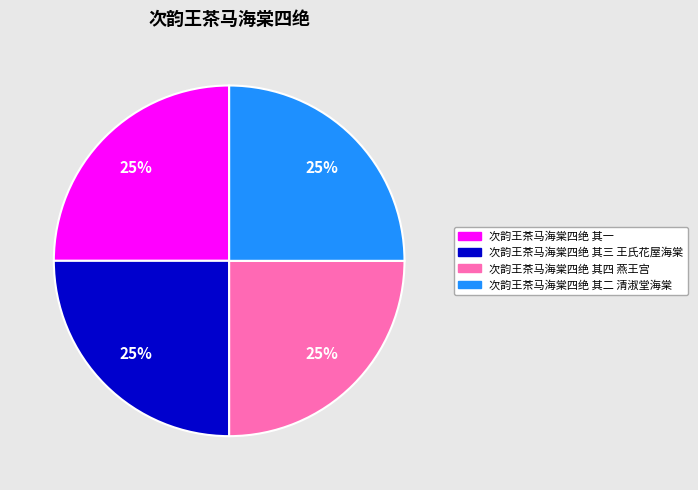

To the nearest percent, what is the combined percentage of 次韵王茶马海棠四绝 其三 王氏花屋海棠 and 次韵王茶马海棠四绝 其一?

50%